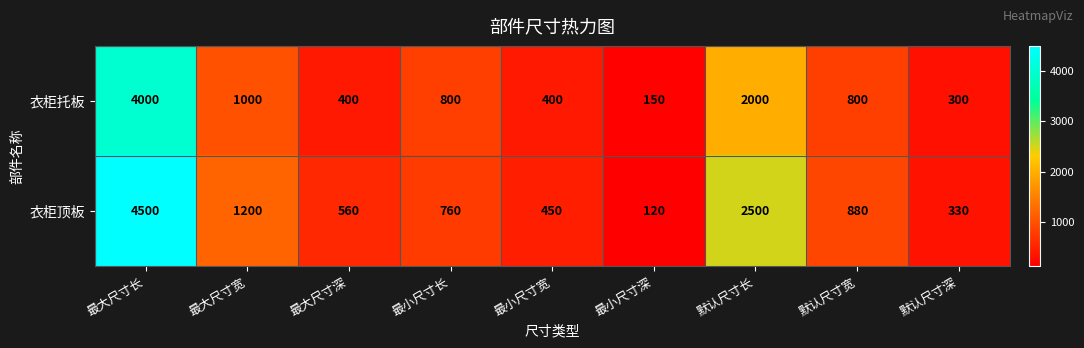

The value of 衣柜顶板 at 最小尺寸长 is 760. True or false?

True